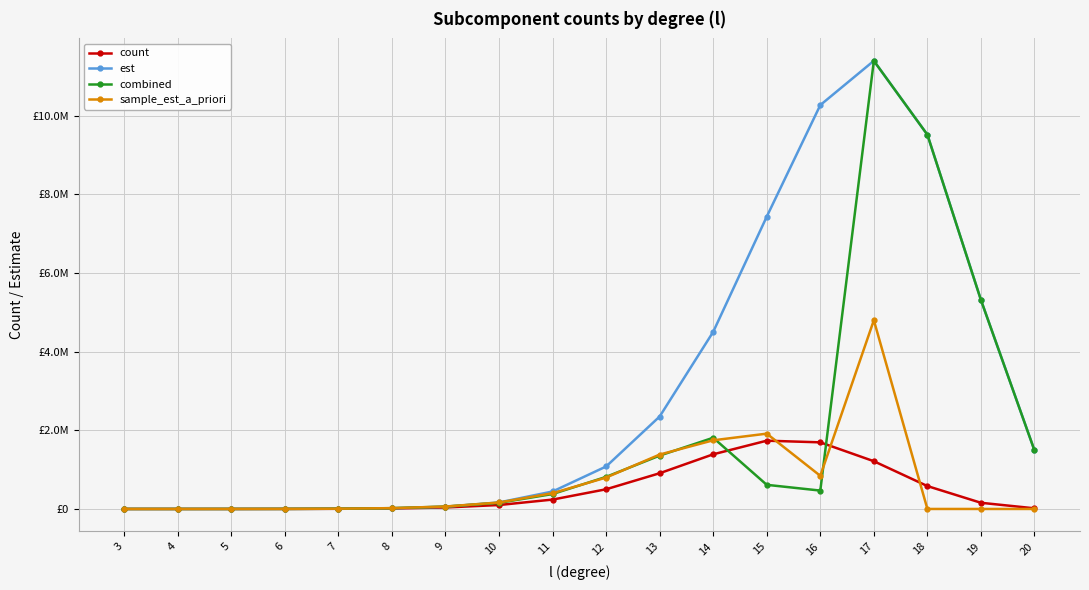

What is the total value across all series at 16?

13278297.8